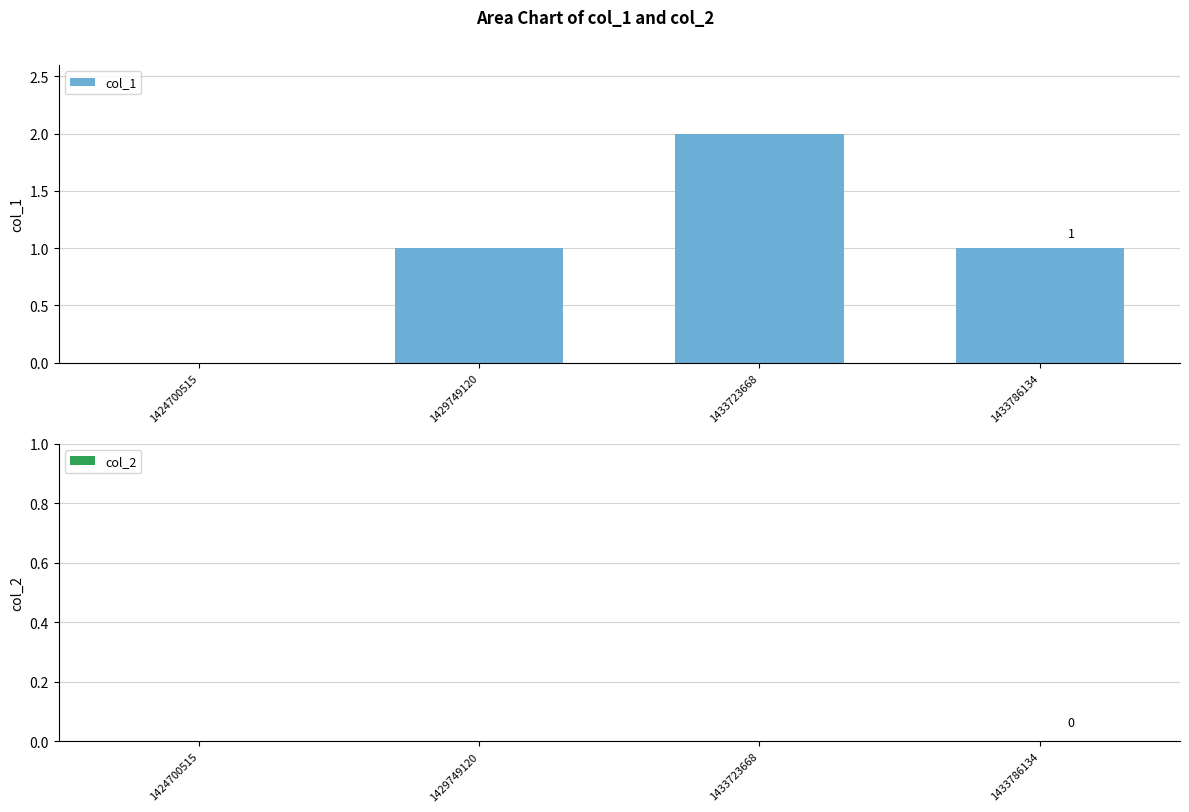

True or false: the data shows 1 at 1433786134.

True